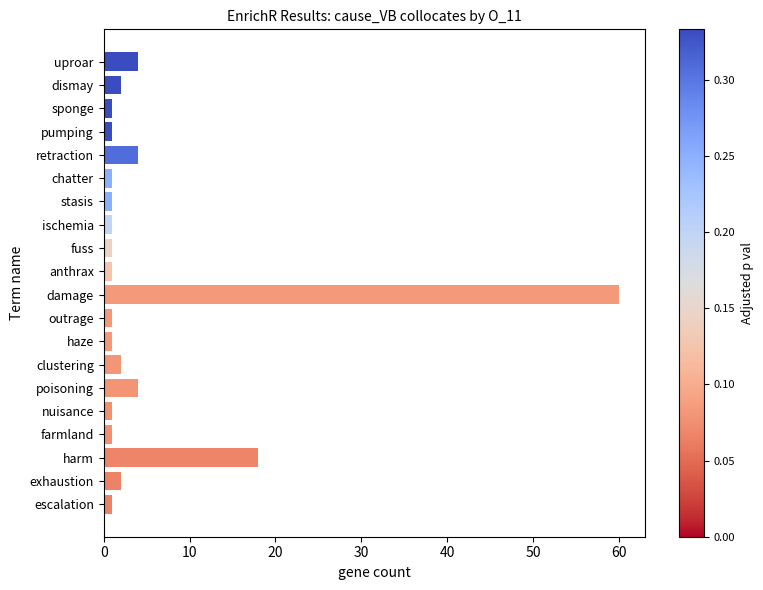

What is the smallest value displayed?

1